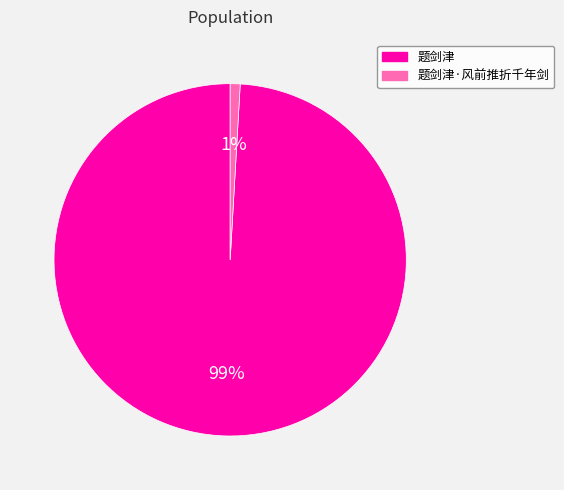

True or false: 题剑津 accounts for 89% of the total.

False